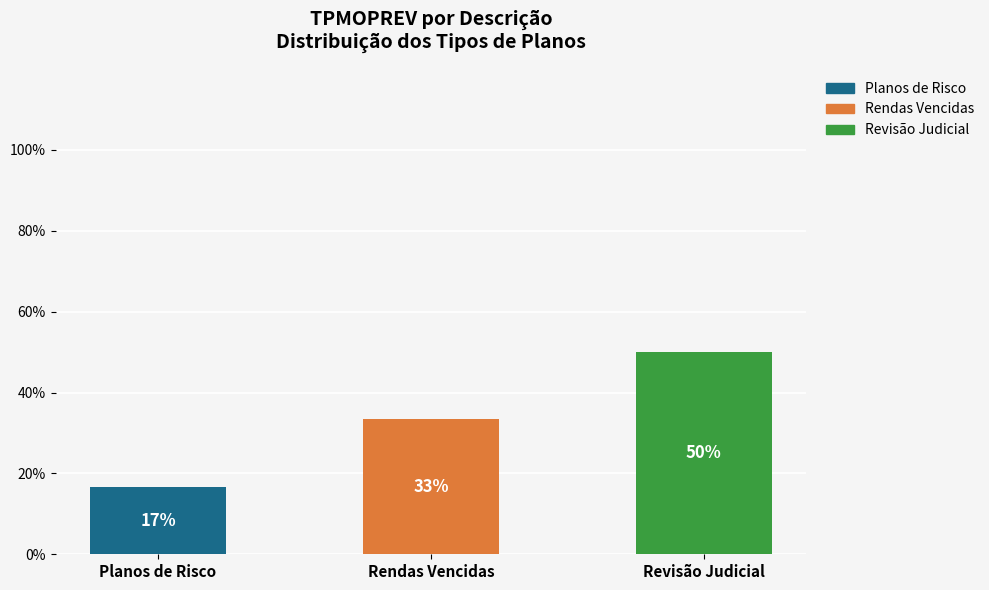

What is the total value across all series at Rendas Vencidas?

33.3